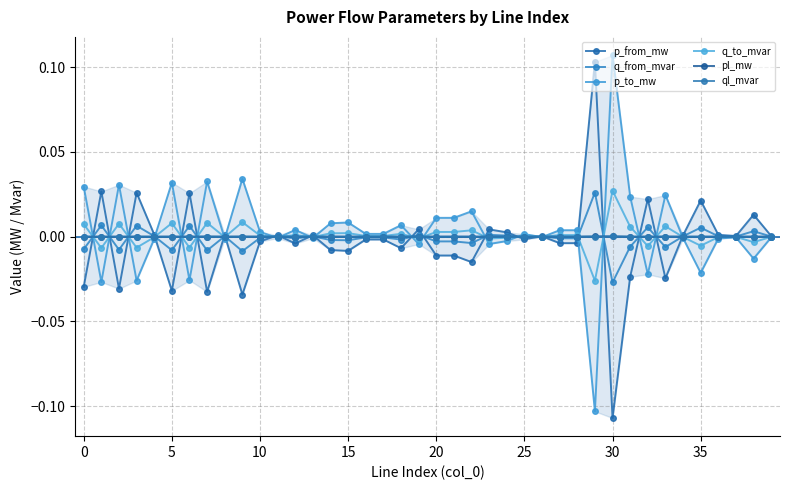

What is the minimum value for p_to_mw?

-0.1